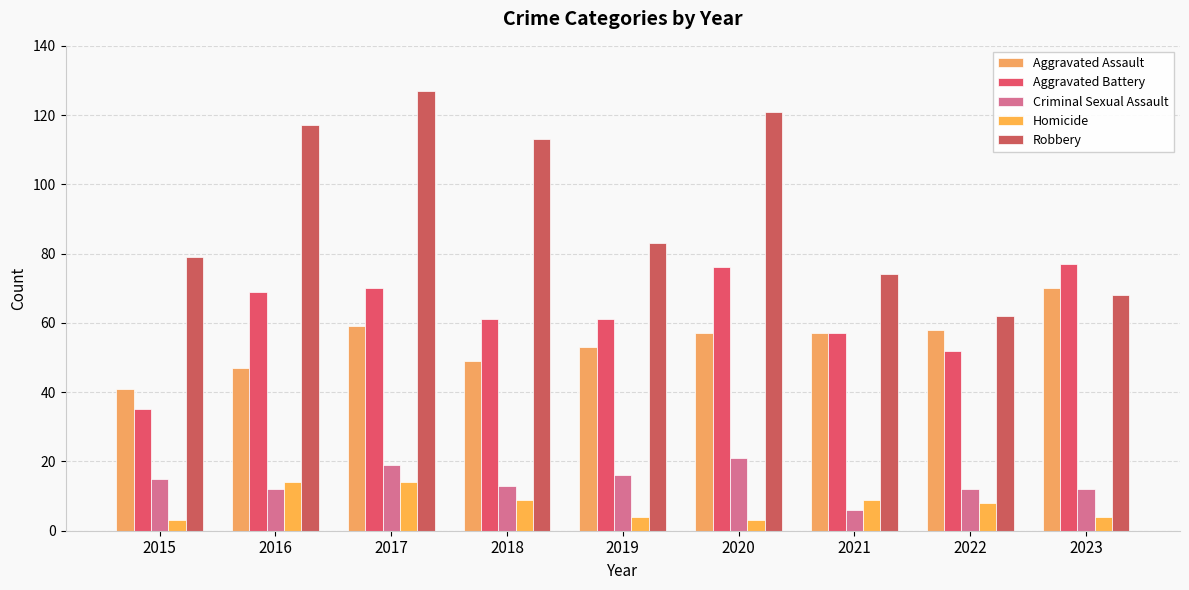

True or false: Criminal Sexual Assault has a value of 25 at 2019.

False